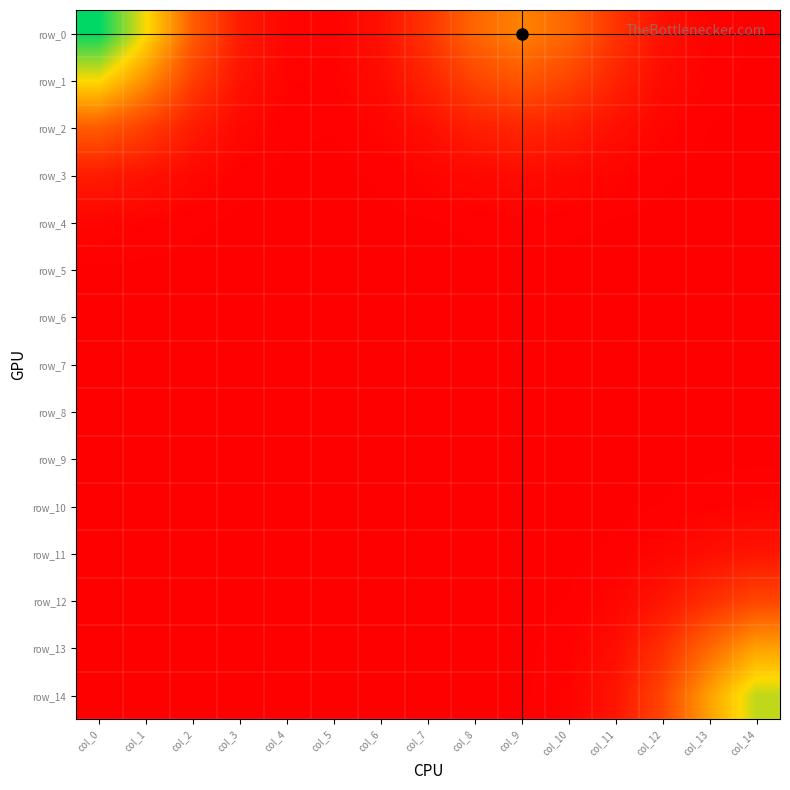

What is the spread (max minus min) of values at col_13?

0.5